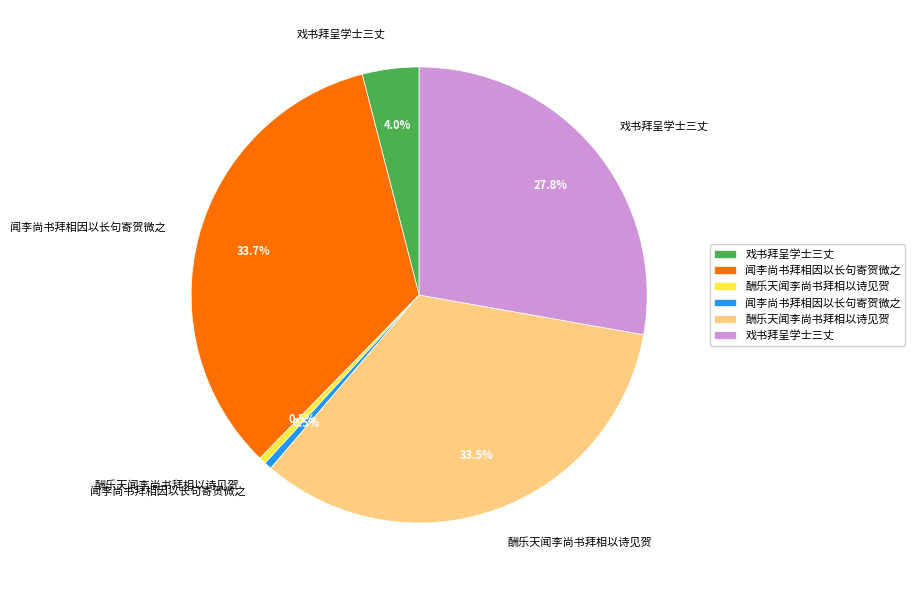

Is there any slice that represents more than half of the pie?

No